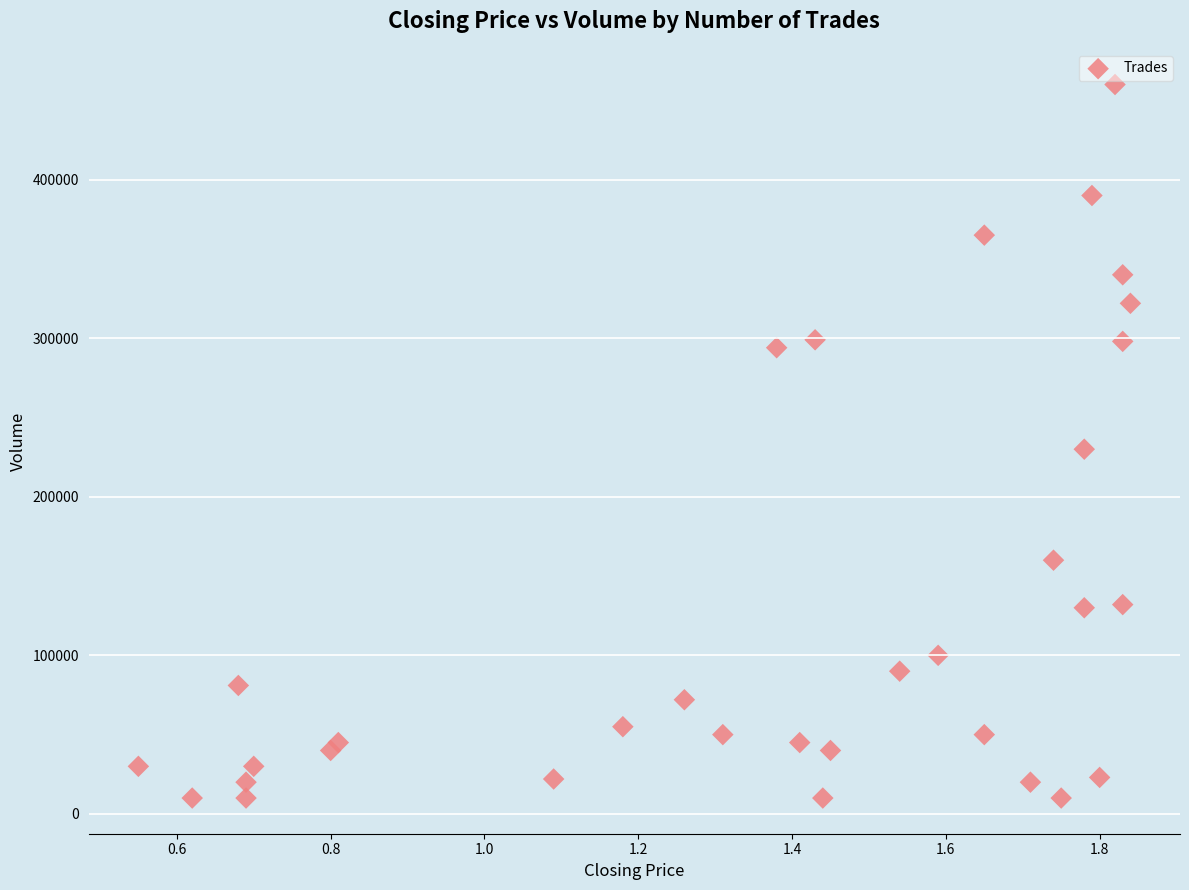

What is the range of Y values (max minus min)?

450000